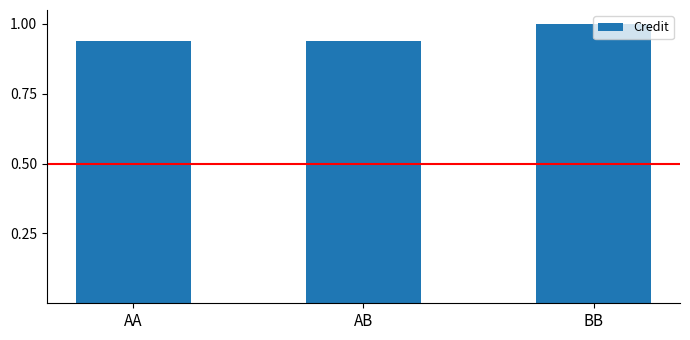

True or false: the data shows 1.0 at BB.

True